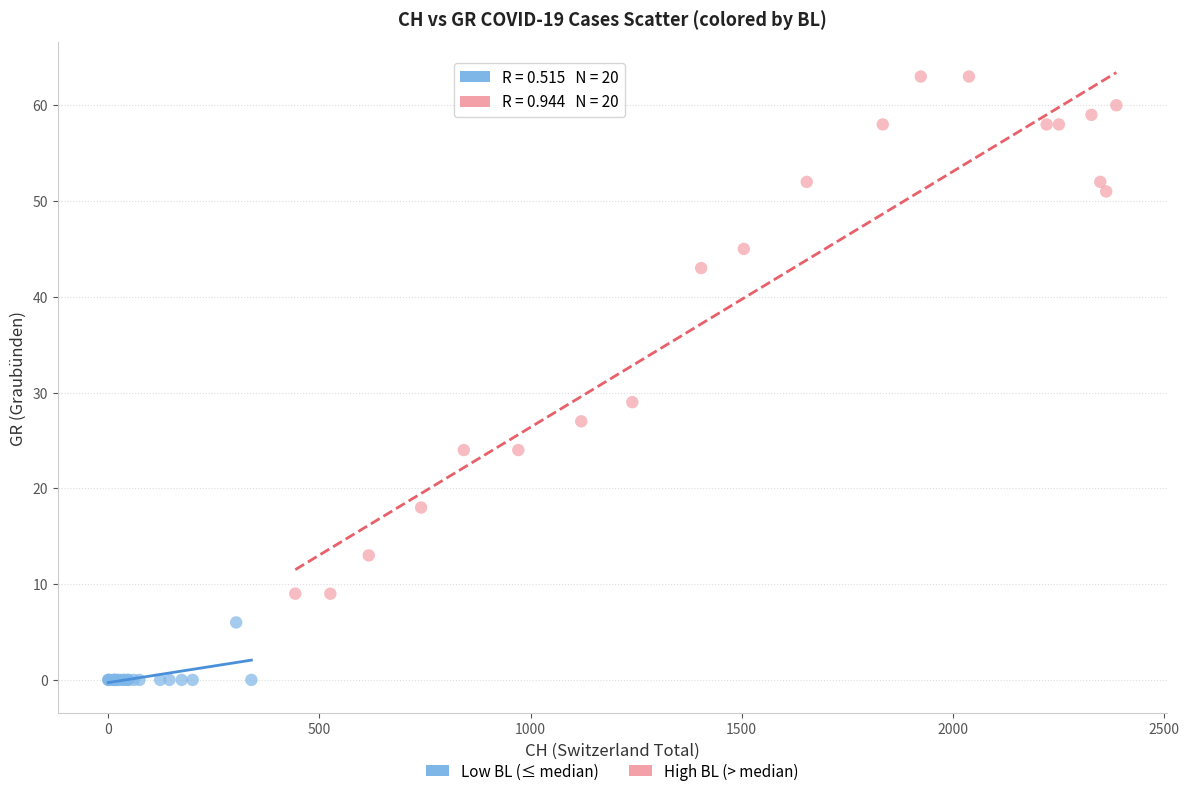

Which series contains the highest Y value?

High BL (> median)